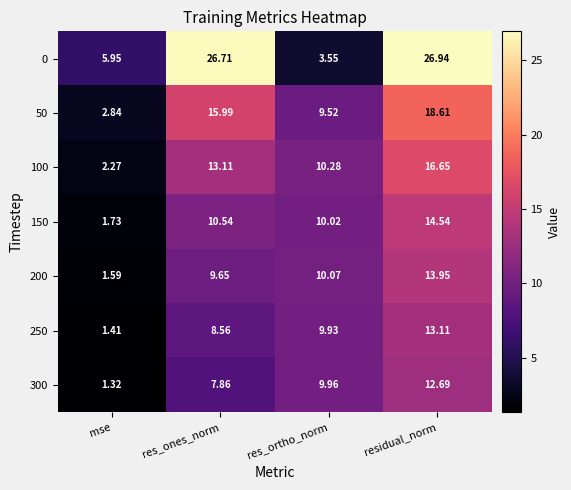

How many data points does each series have?

4